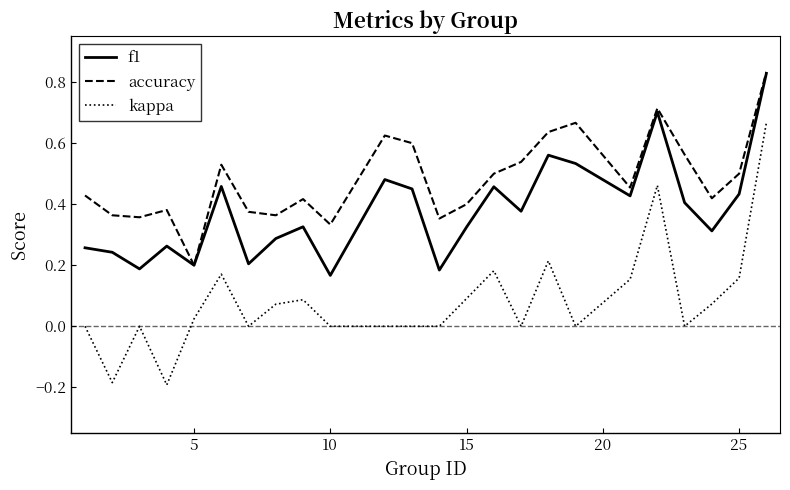

Which series has the largest range (max minus min)?

kappa